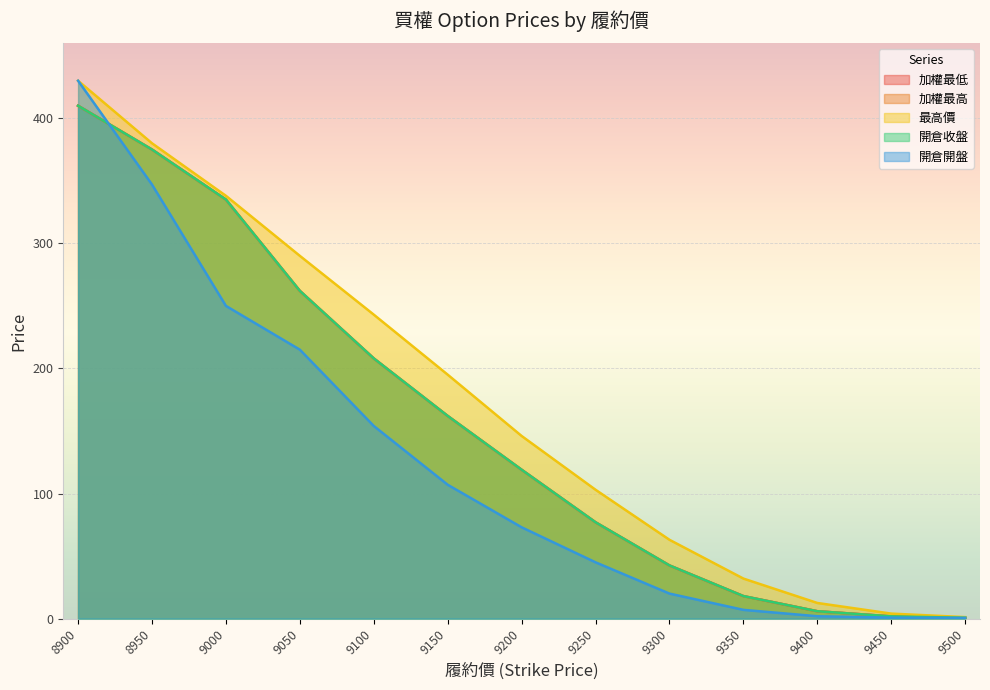

At how many categories does at least one series exceed 271?

4